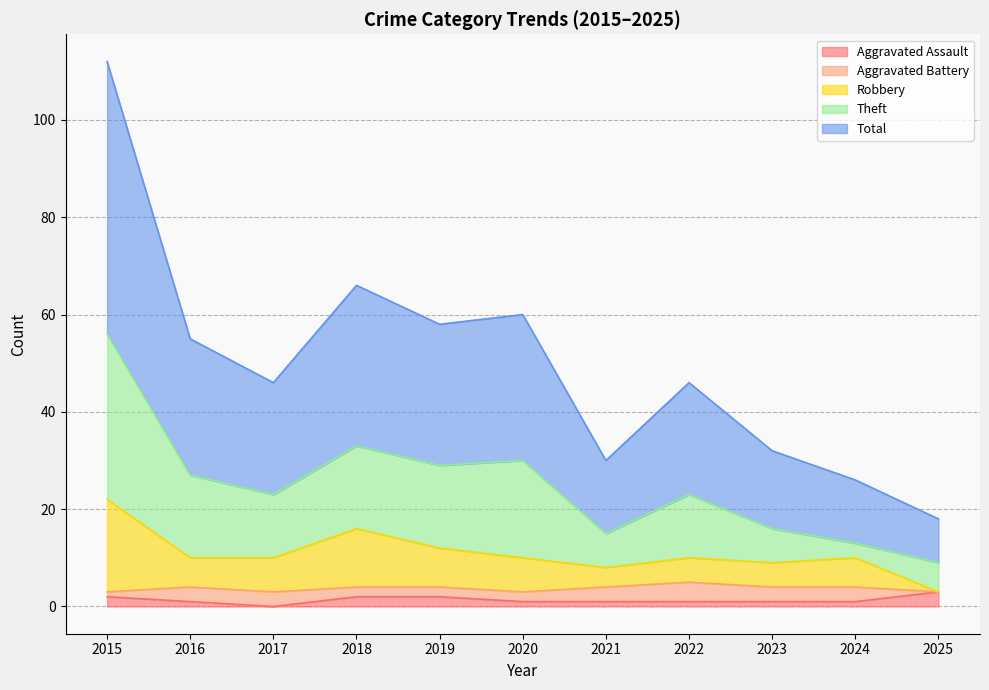

True or false: Total and Robbery cross at least once.

False